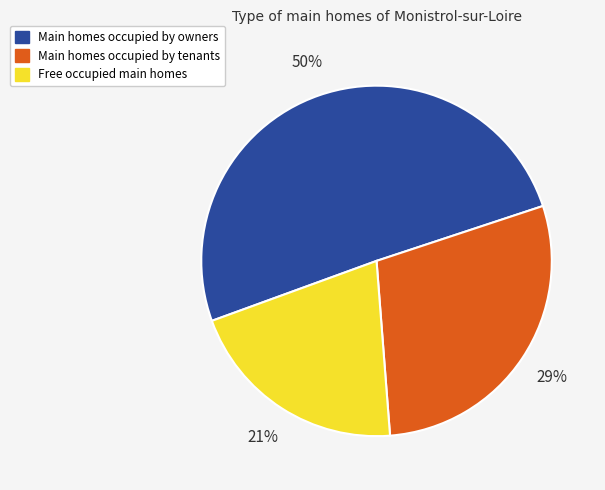

To the nearest percent, what percentage of the pie is Free occupied main homes?

21%